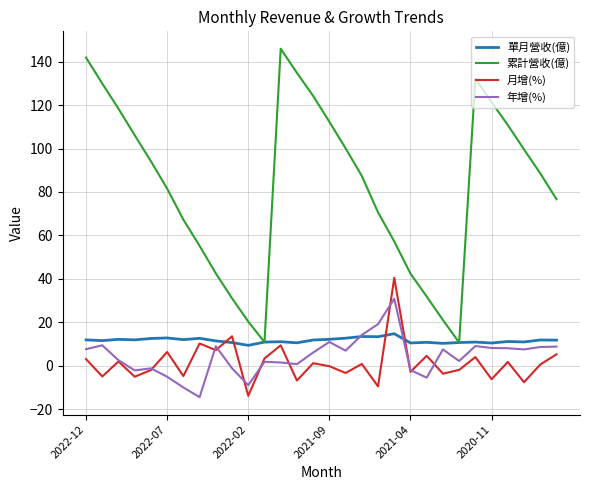

Which series has the largest range (max minus min)?

累計營收(億)